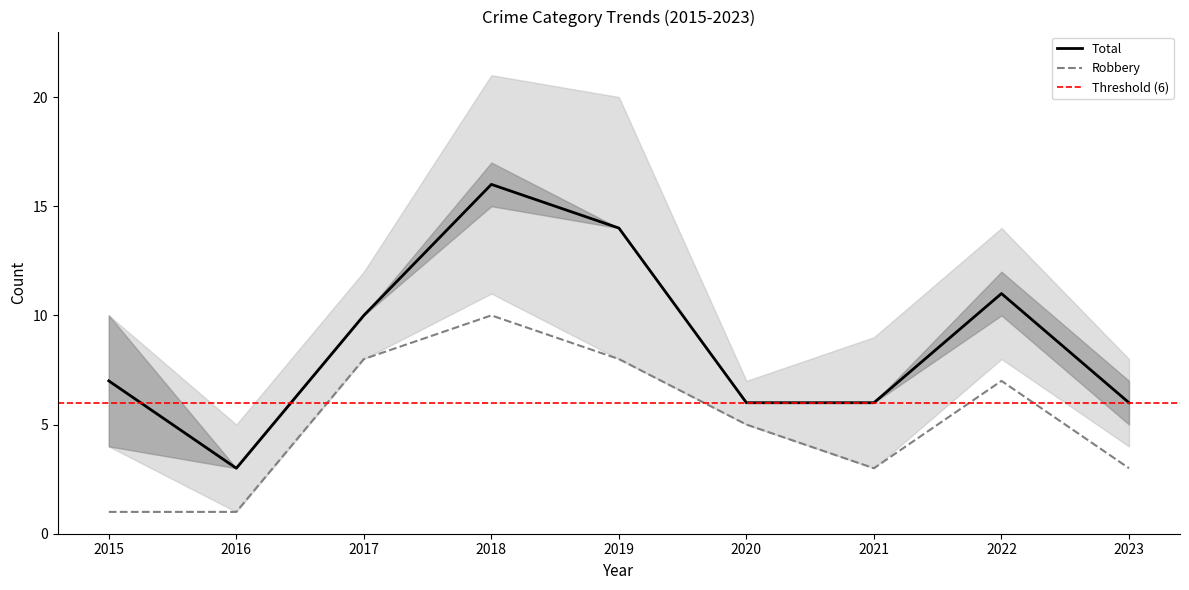

Does the chart display data point markers on the line(s)?

No